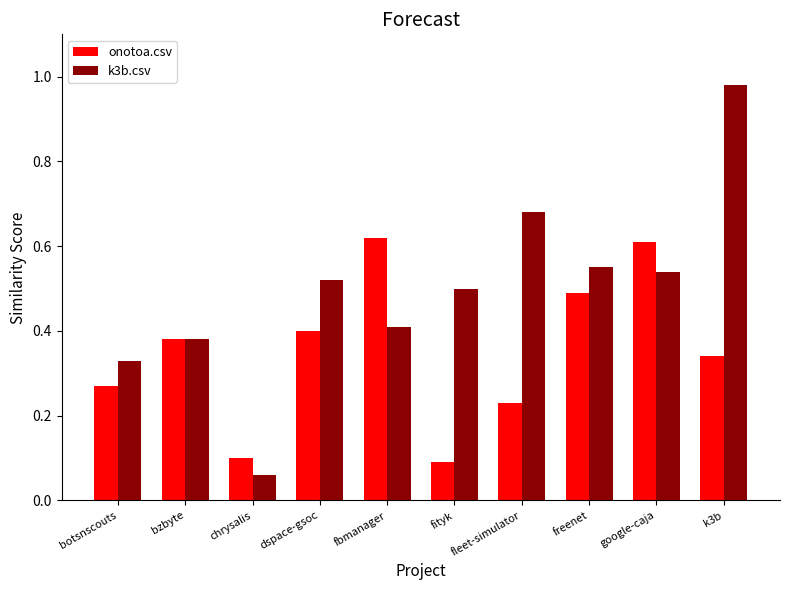

Which series changed the most between bzbyte and freenet?

k3b.csv